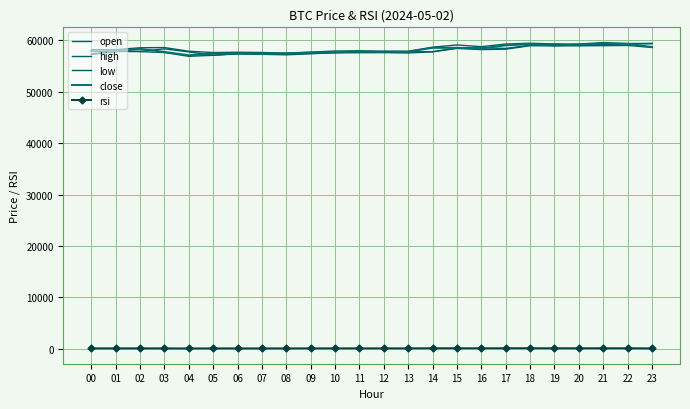

What is the difference between the second highest and second lowest values in the high series?

1814.0